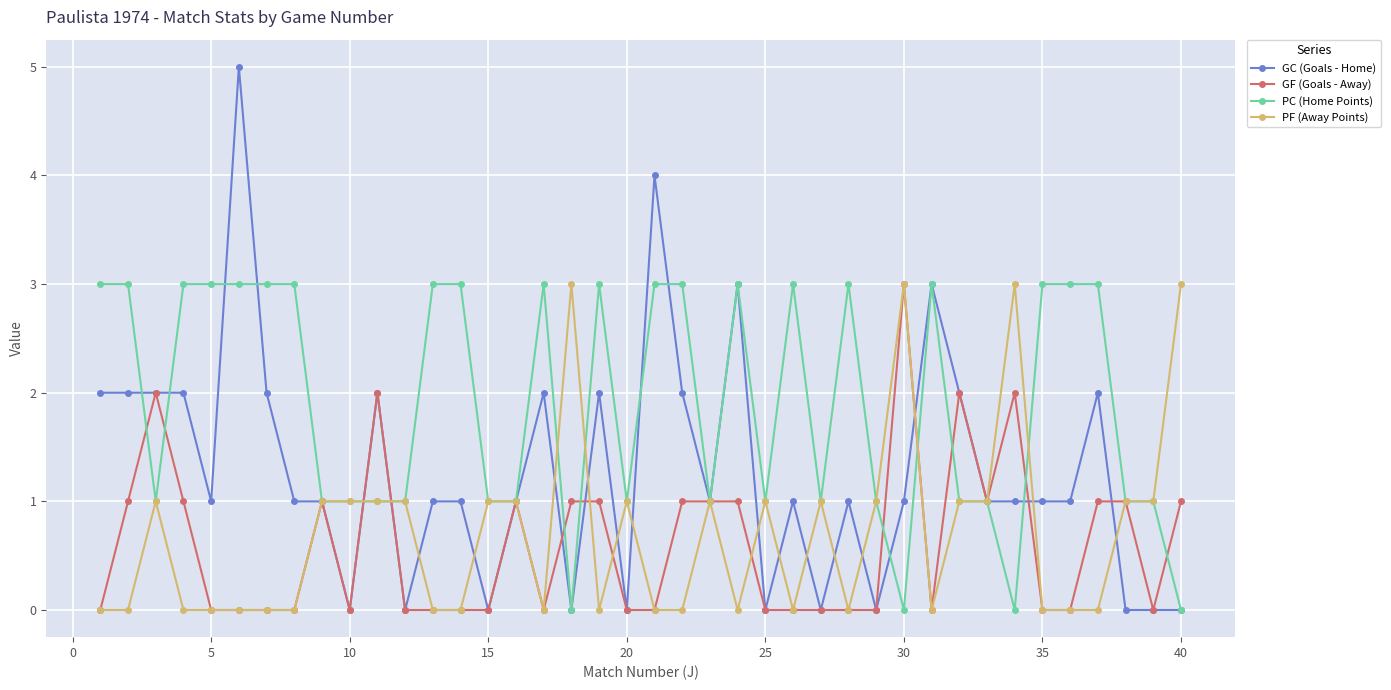

Which series has the largest total across all categories?

PC (Home Points)